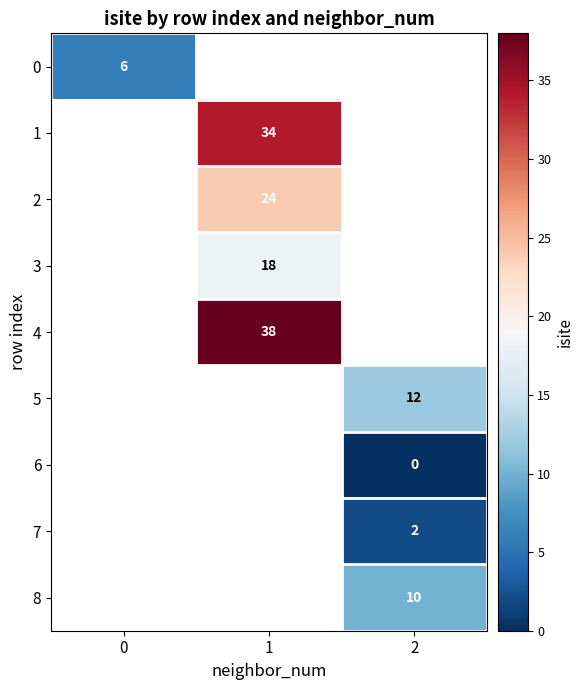

Is it true that 8 equals 10 at 2?

True